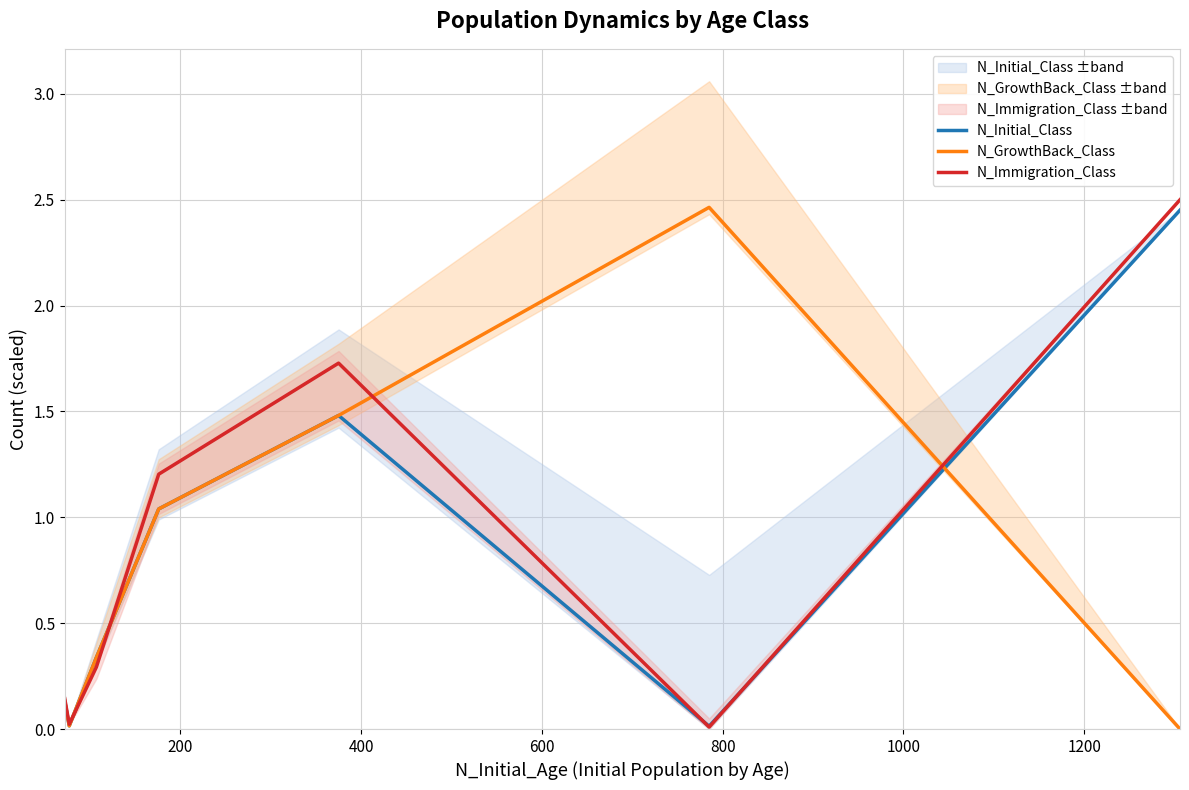

What is the greatest value displayed?

2.5